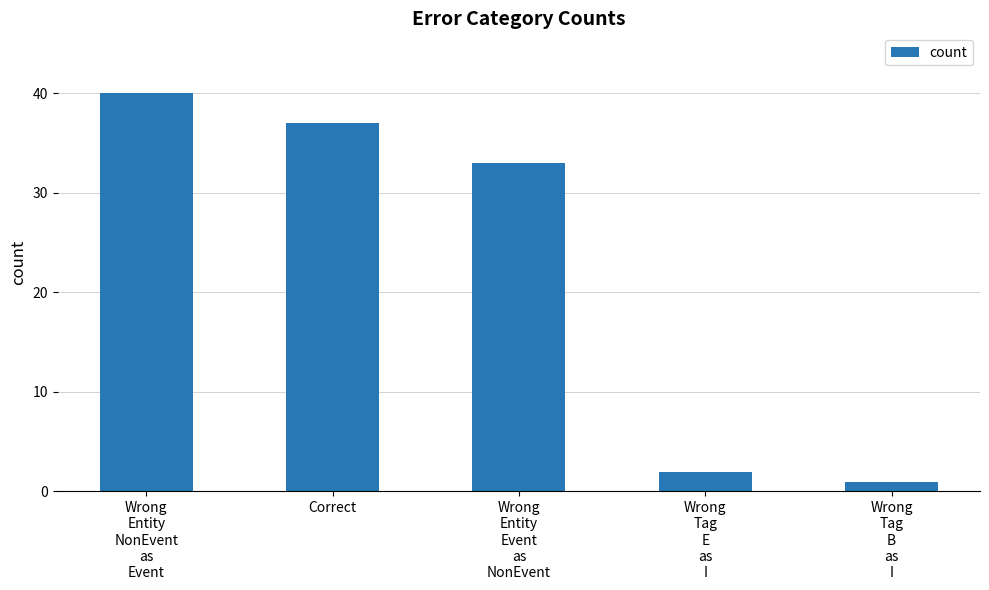

Count the number of data series in this chart.

1